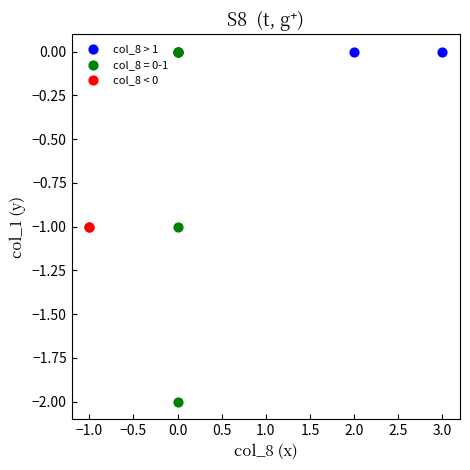

What are all the series names shown in the legend?

col_8 > 1, col_8 = 0-1, col_8 < 0